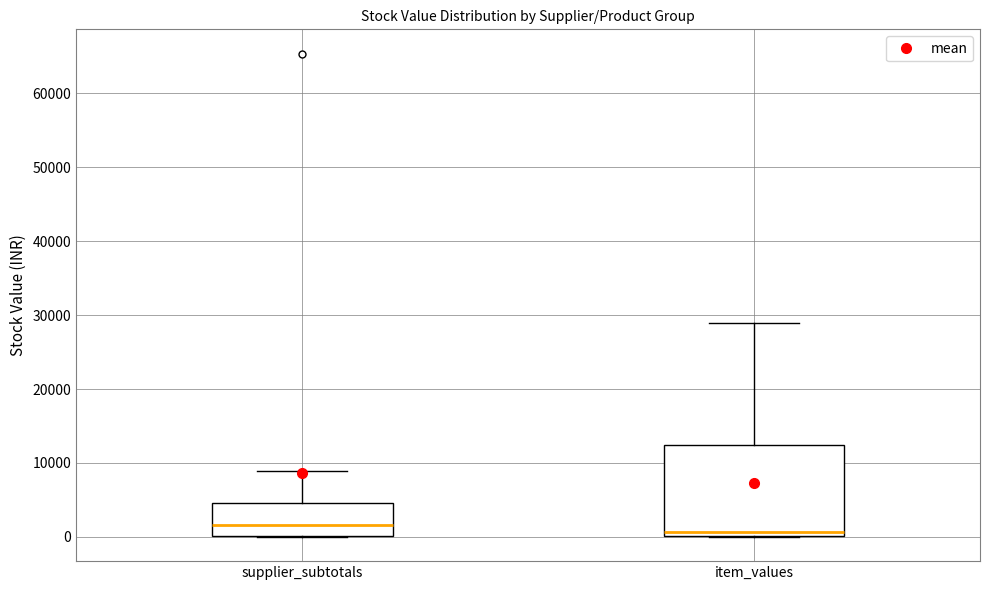

Reading left to right, transcribe this box plot: for each box, give where its median line is, the range the box spans, and where its two whiskers end, as read against the y-axis. The values are not printed on the chart, so give them approximately, as read against the axis.

supplier_subtotals: median 2000, box 0 to 5000, whiskers 0 to 9000
item_values: median 1000, box 0 to 12000, whiskers 0 to 29000